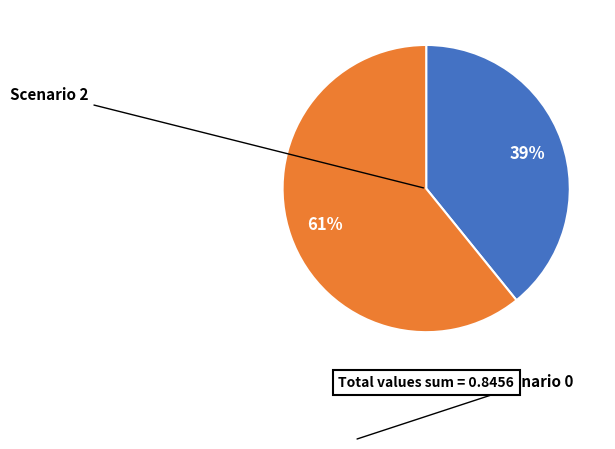

Does any single category account for the majority?

Yes